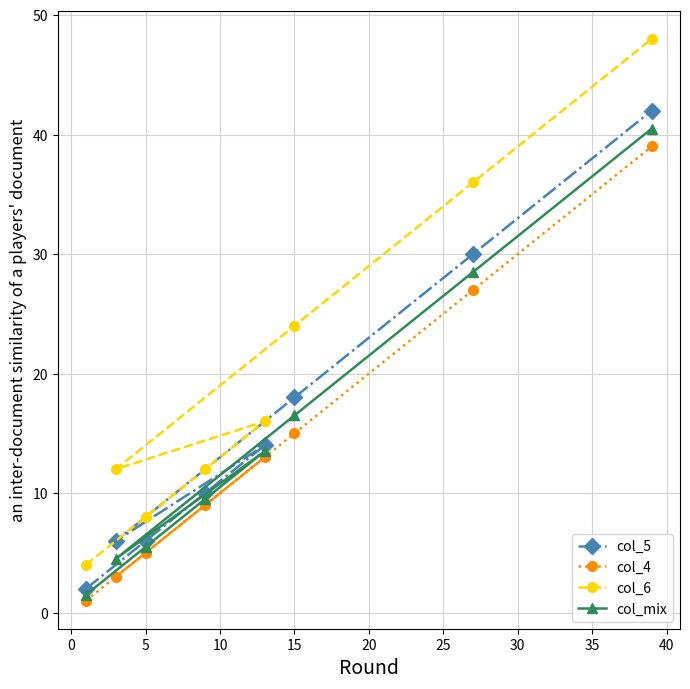

What is the spread (max minus min) of values at 5?

3.0